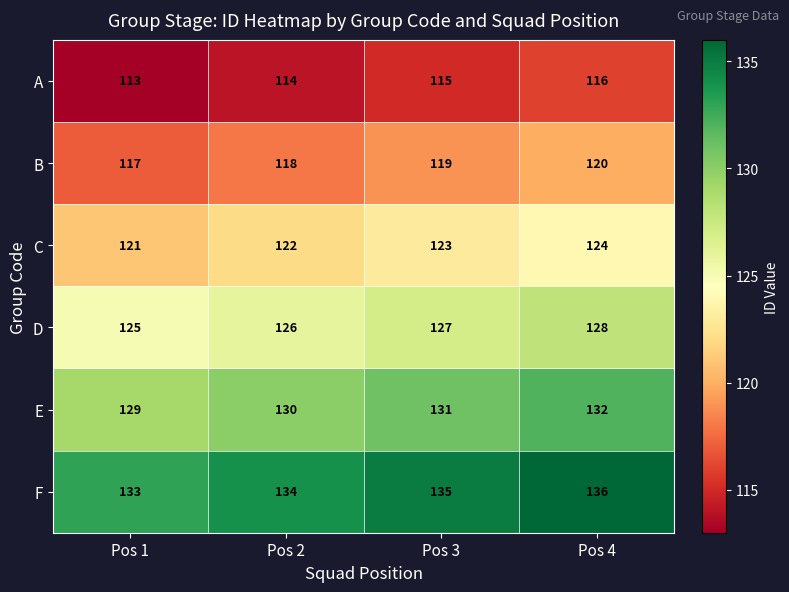

How many C values are between 122 and 124?

3